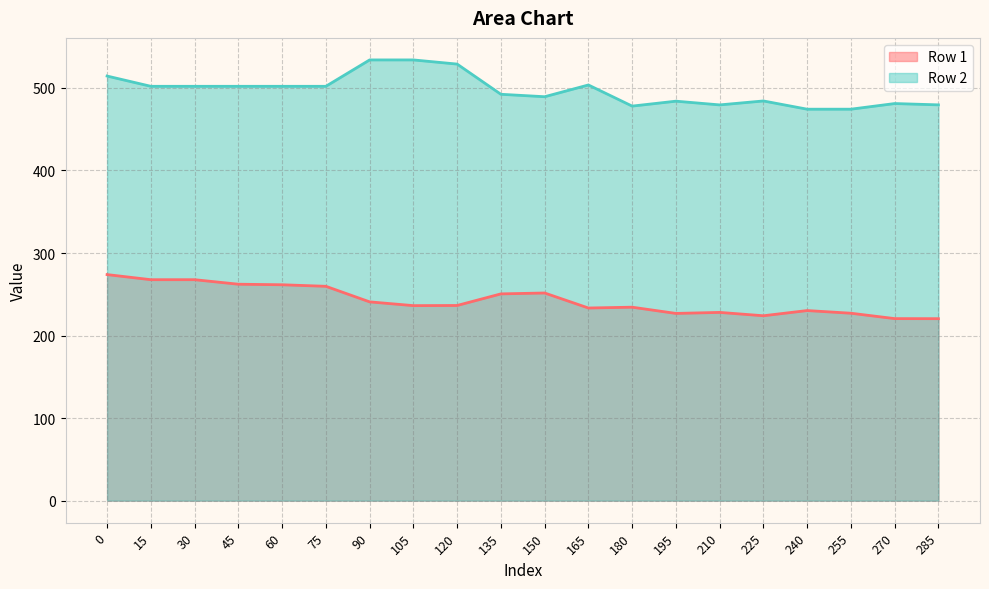

The value of Row 2 at 180 is 478.0. True or false?

True